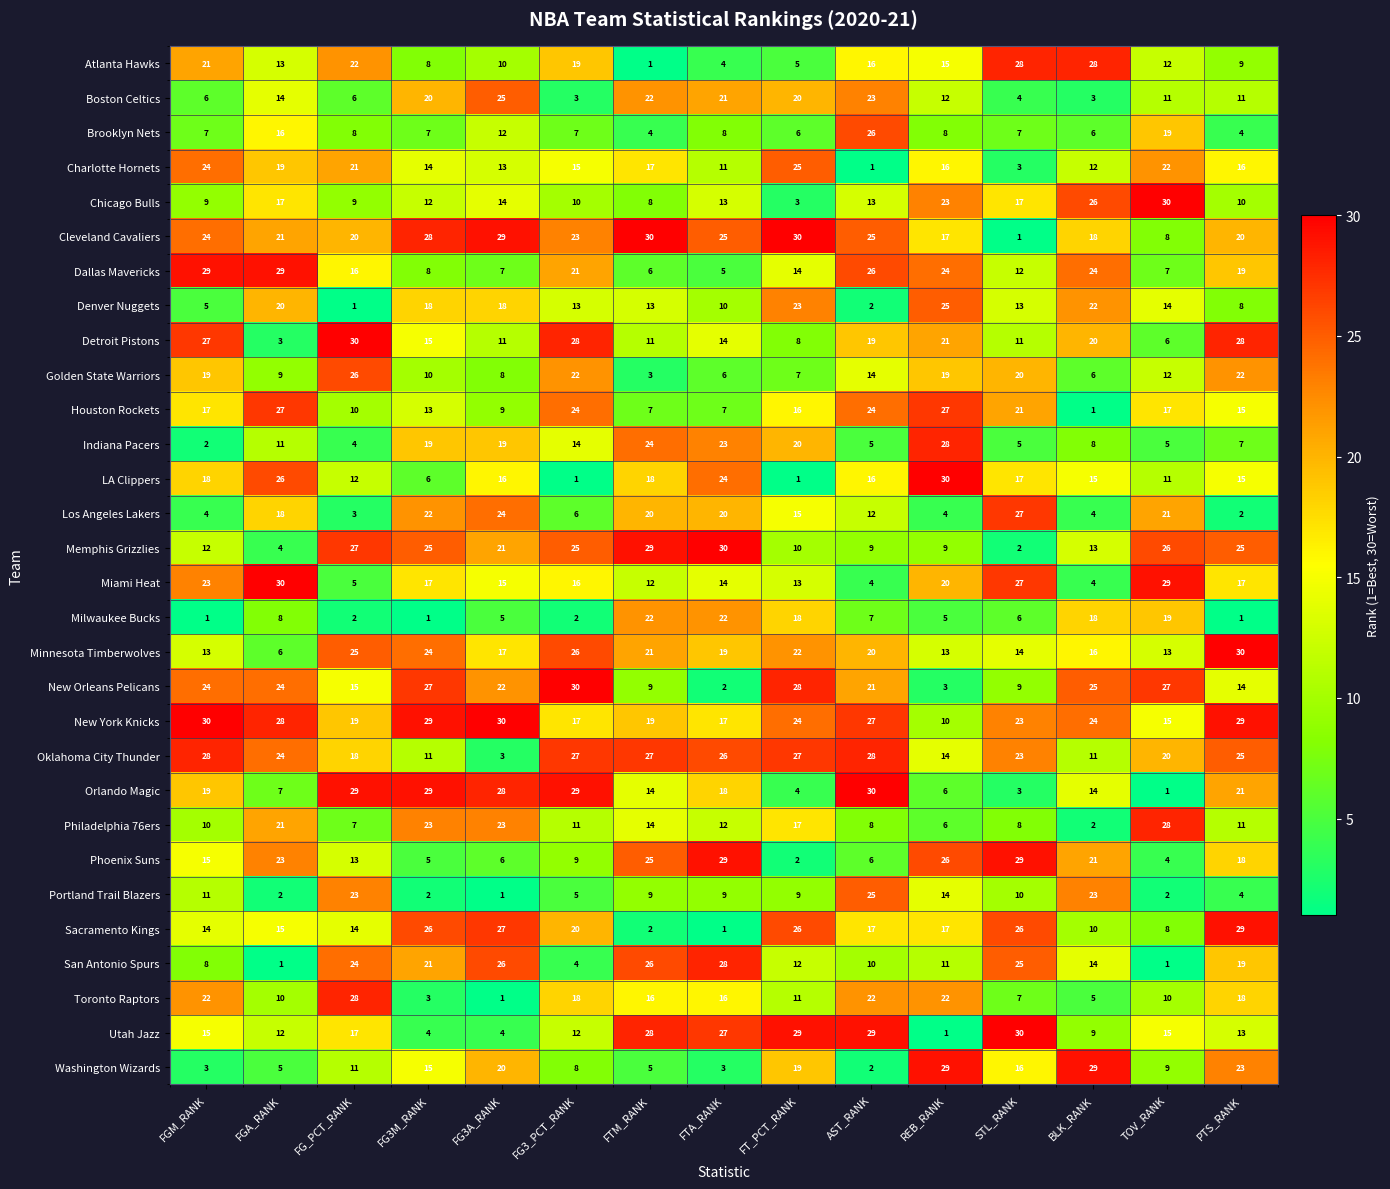

What is the difference between the highest and lowest values at FG3_PCT_RANK?

29